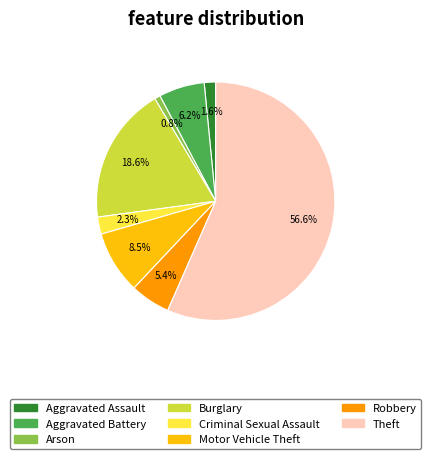

To the nearest percent, what percentage of the pie is Criminal Sexual Assault?

2%